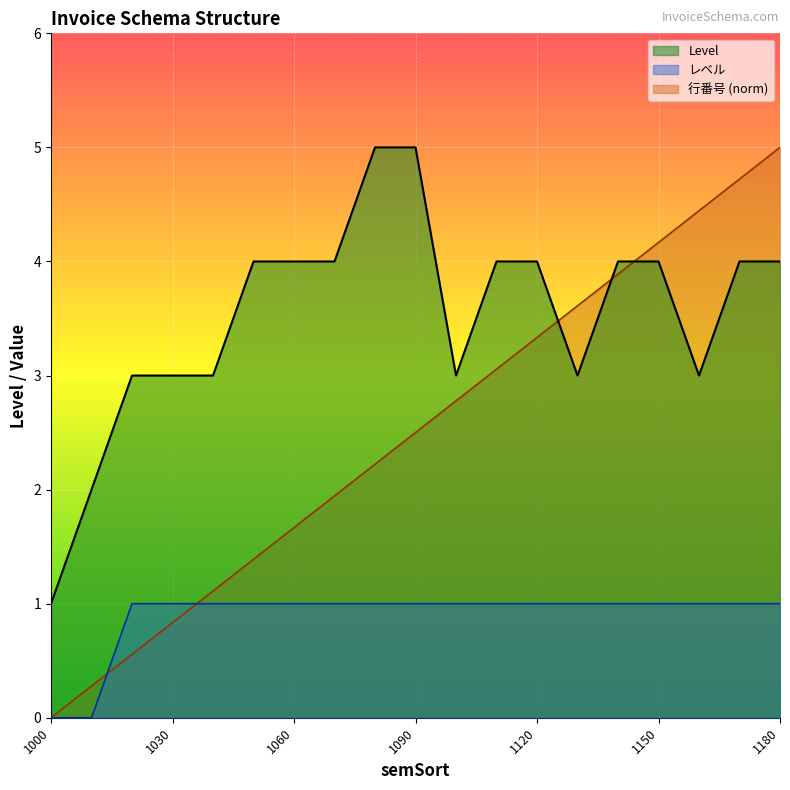

How many intersections are there between 行番号 and Level?

3